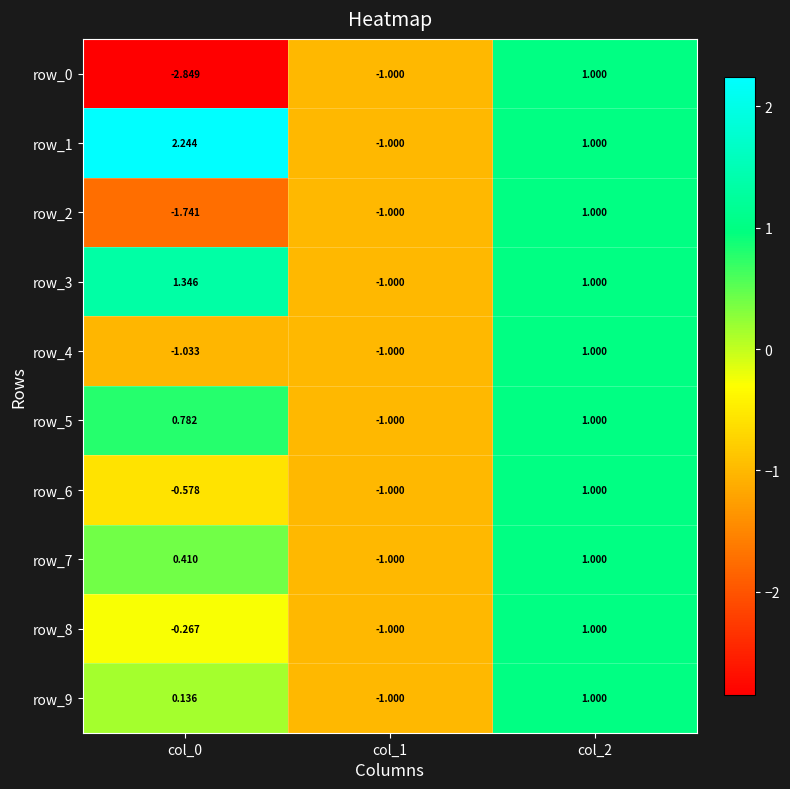

Rank the categories by row_5 value from lowest to highest.

col_1, col_0, col_2